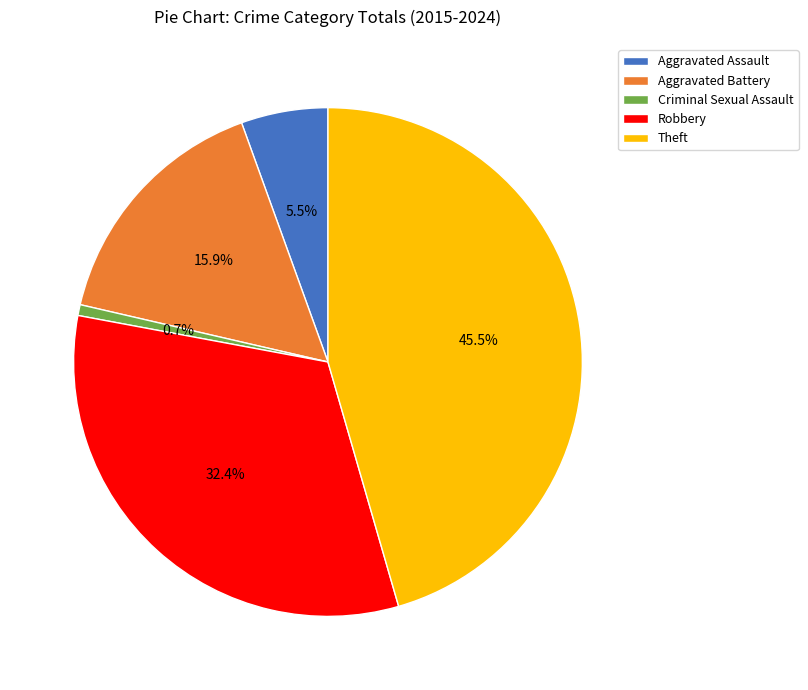

Rank the categories by value from highest to lowest.

Theft, Robbery, Aggravated Battery, Aggravated Assault, Criminal Sexual Assault